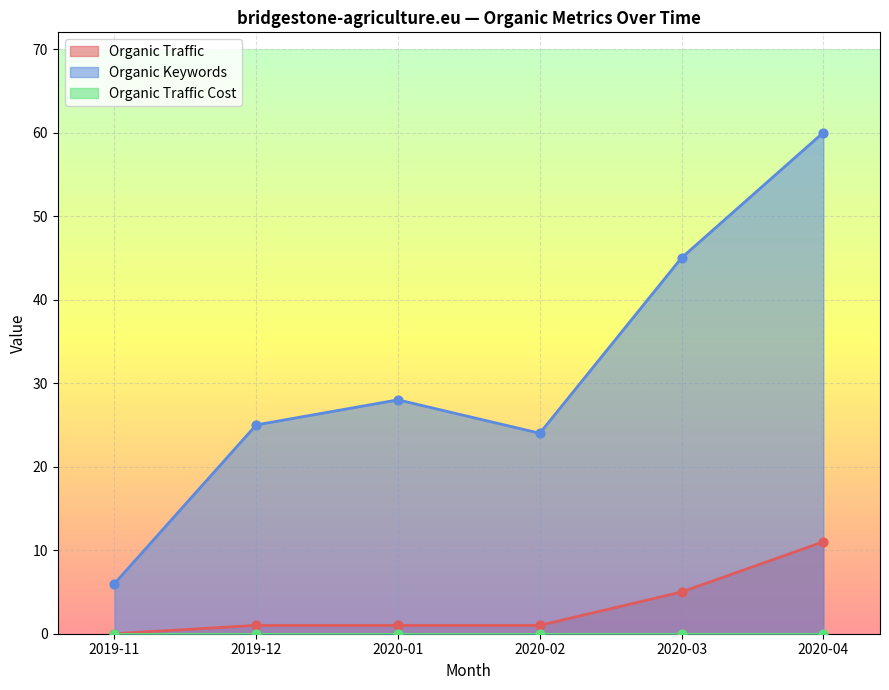

Is the value of Organic Keywords at 2020-04 greater than the value of Organic Traffic at 2020-01?

Yes